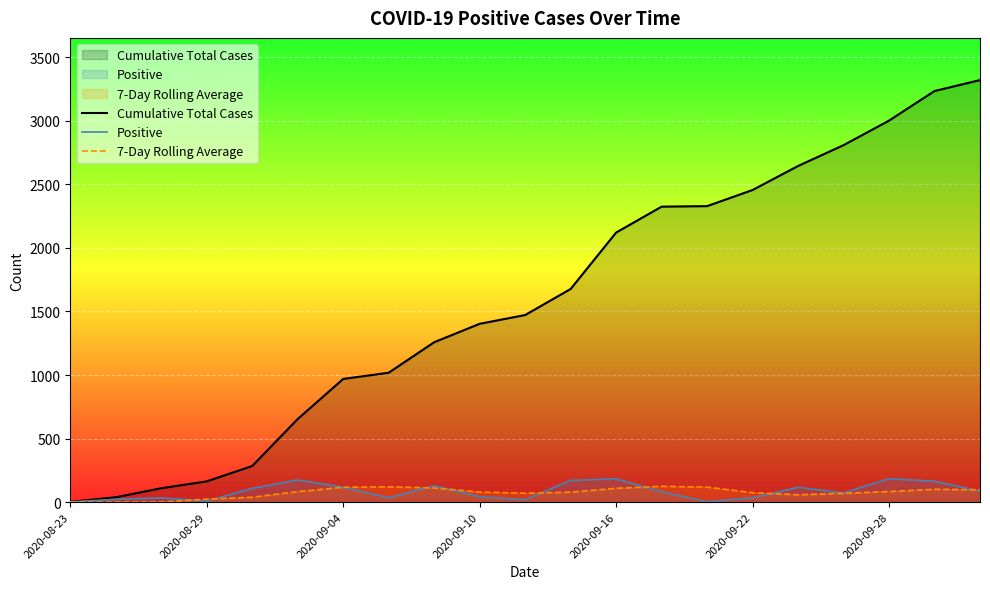

At which category is the sum across all series the highest?

2020-10-01